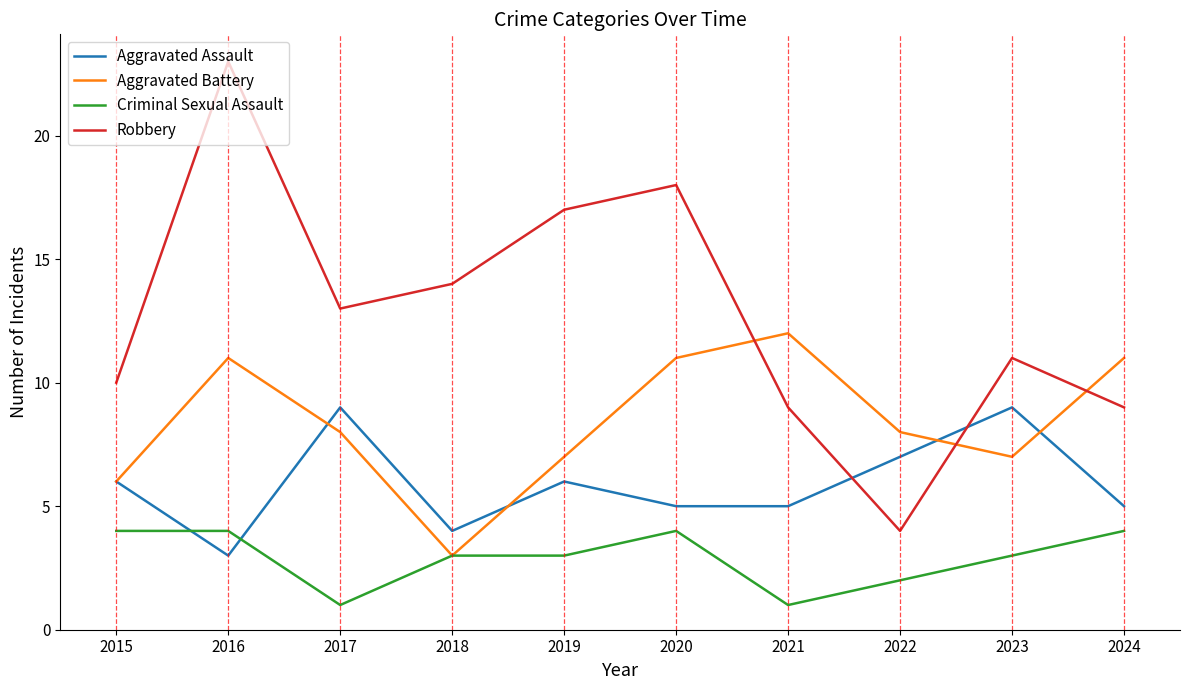

Count the Aggravated Battery values in the range 7 to 11.

7